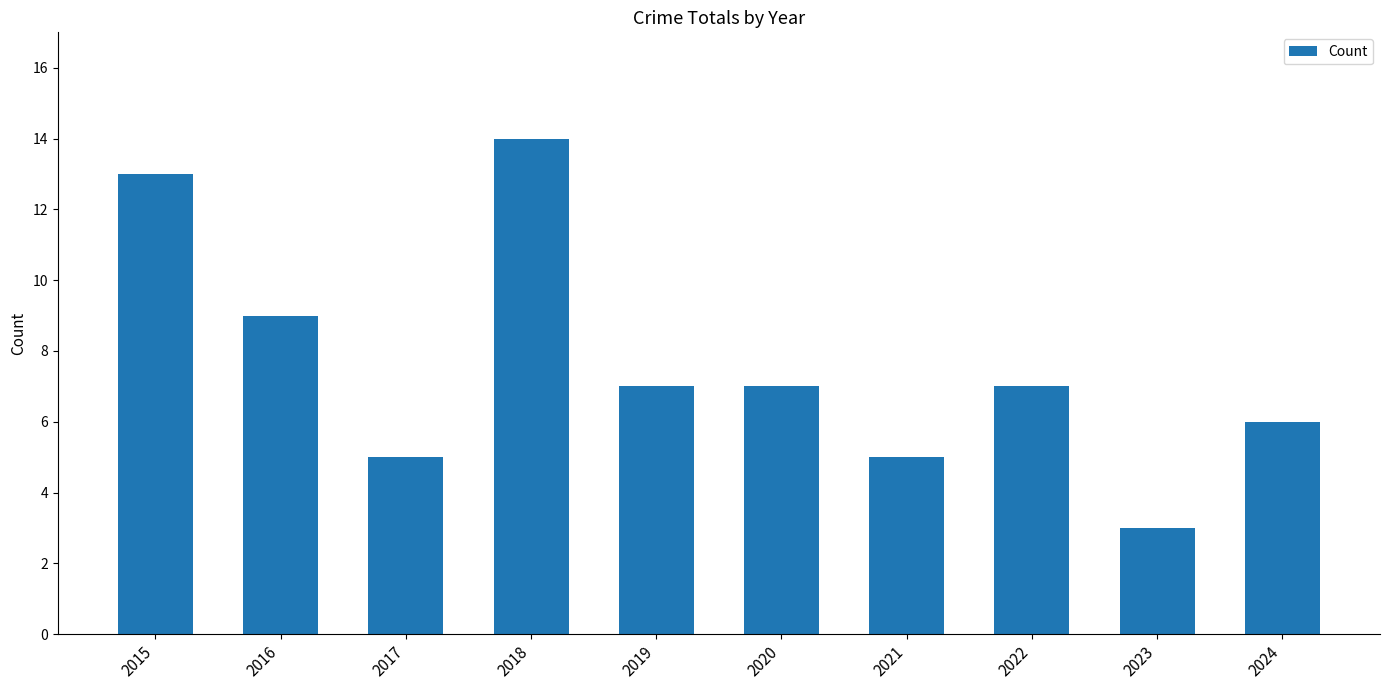

Is it true that the value at 2015 is 17?

False